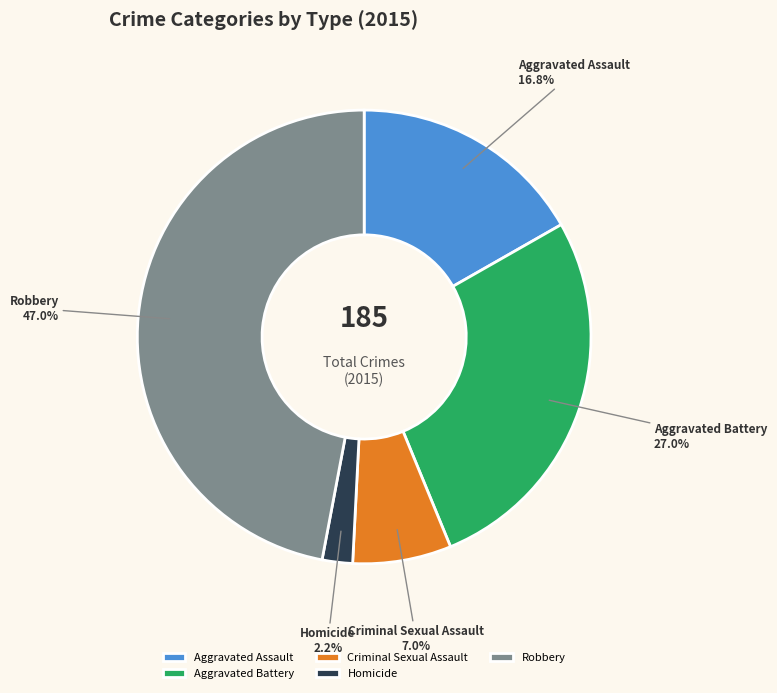

What portion of the pie excludes Homicide?

97.8%